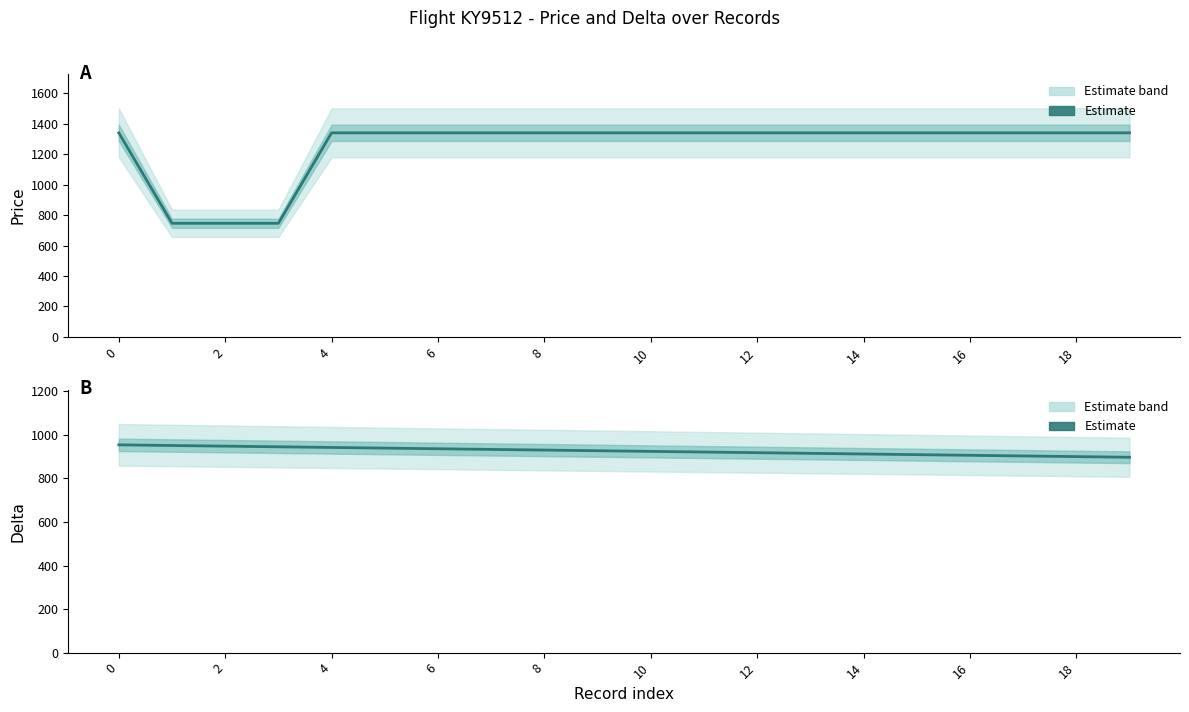

What is the difference between the highest and lowest values at 18?

413